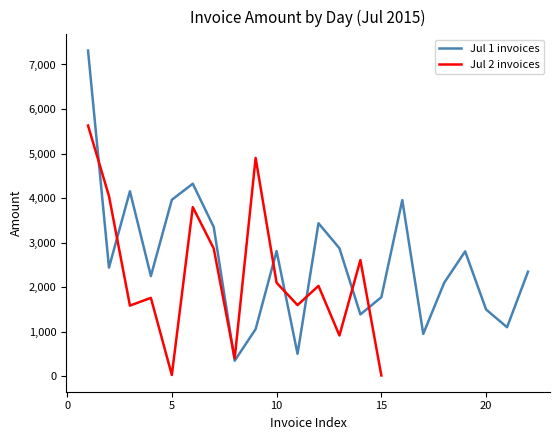

What is the sum of all values?

91060